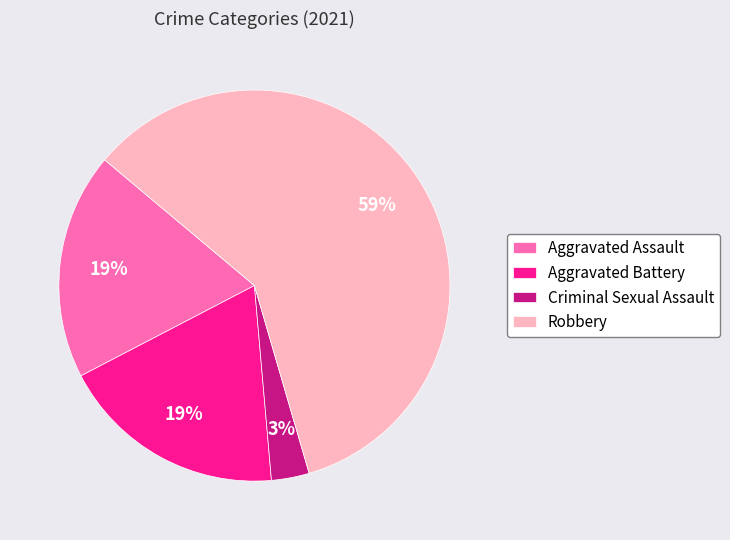

Which category has the smallest portion of the pie?

Criminal Sexual Assault